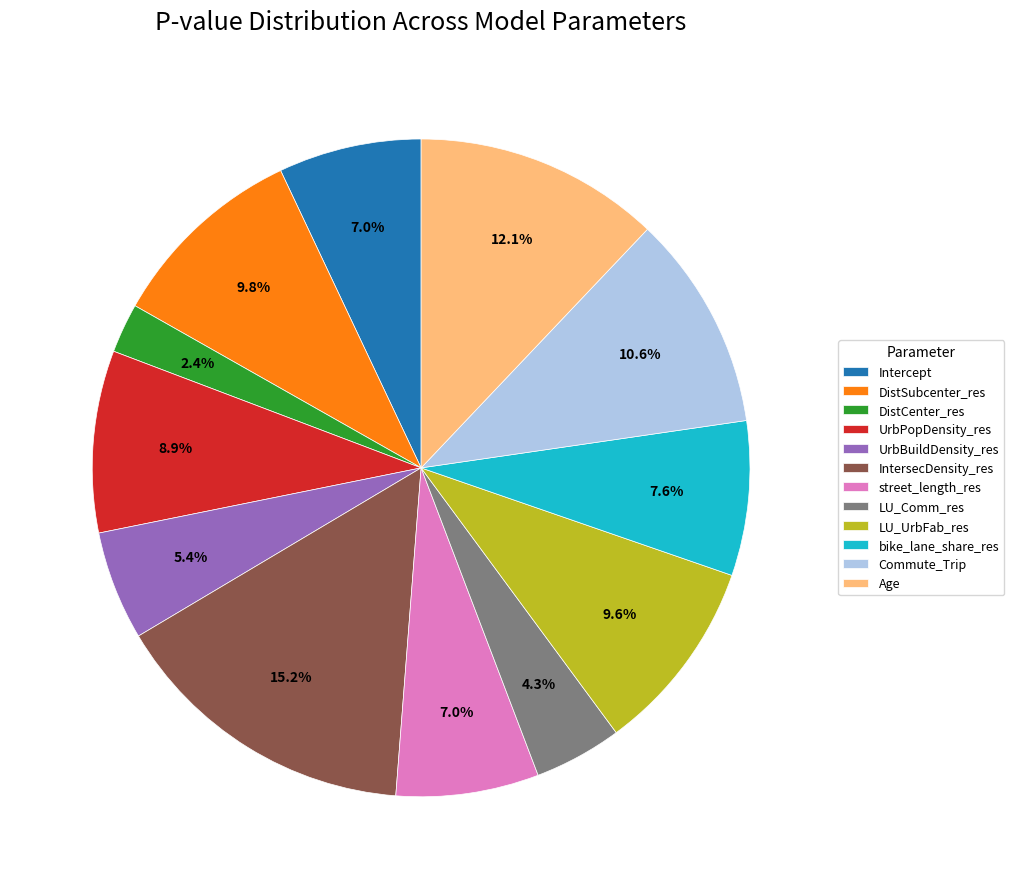

What percentage do street_length_res and LU_UrbFab_res together represent?

16.6%